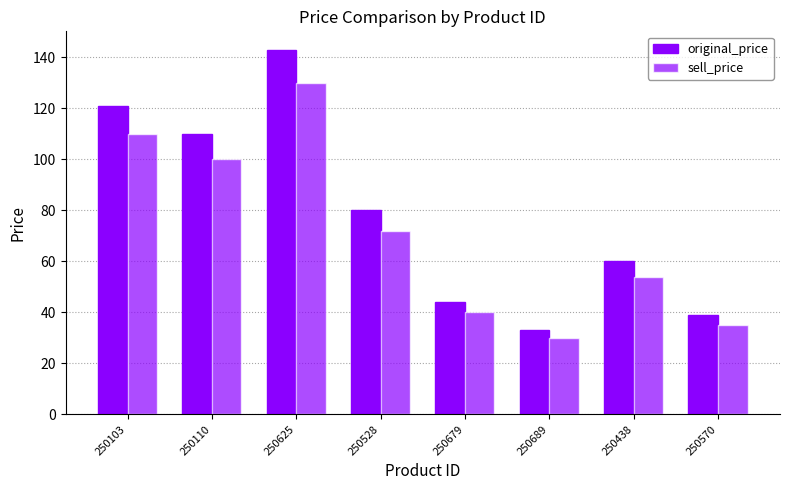

What is the difference between the highest and lowest values at 250679?

4